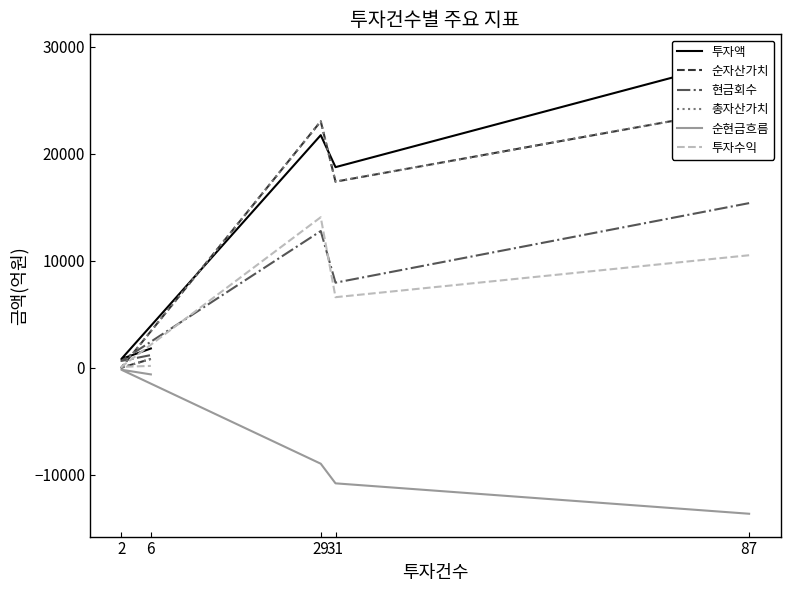

True or false: 순현금흐름 and 순자산가치 intersect in this chart.

False